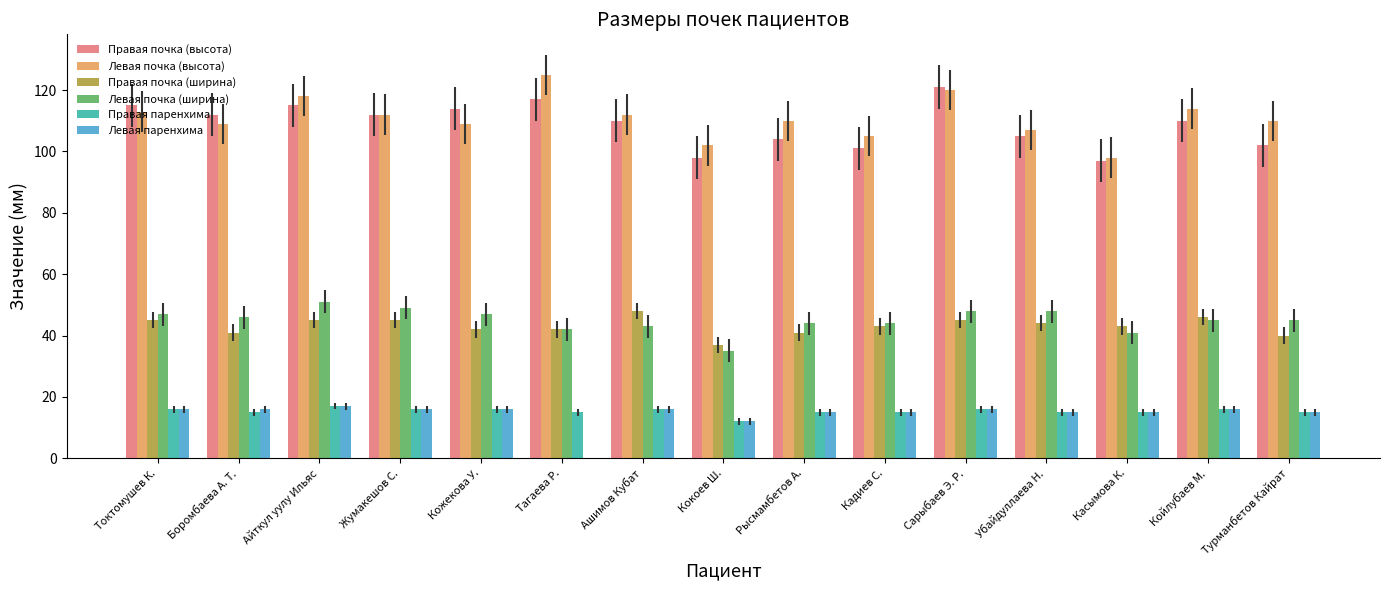

Which series has the largest total across all categories?

Левая почка (высота)